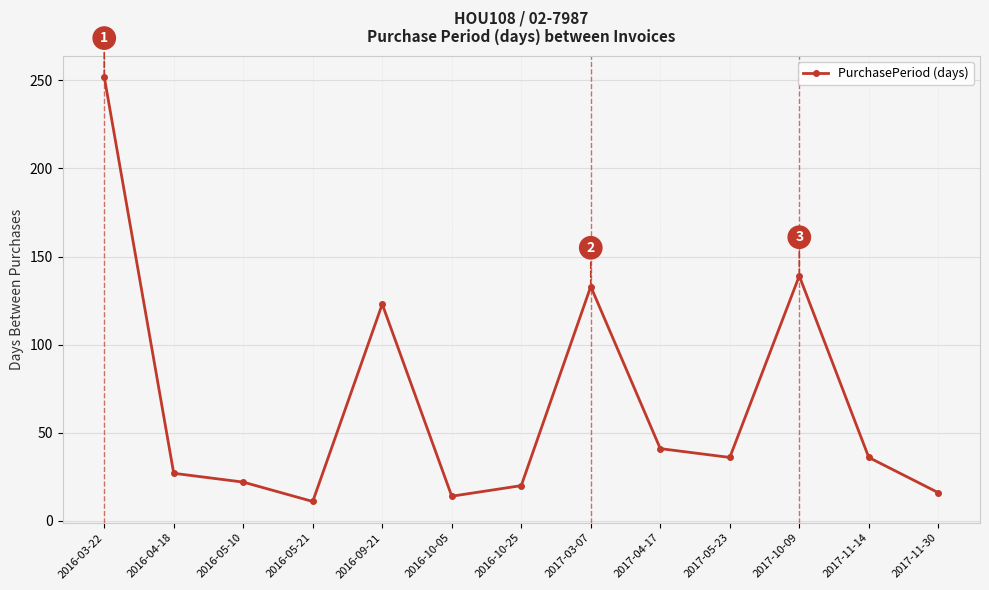

Reading left to right, transcribe all the data shown in this chart.

252	27	22	11	123	14	20	133	41	36	139	36	16